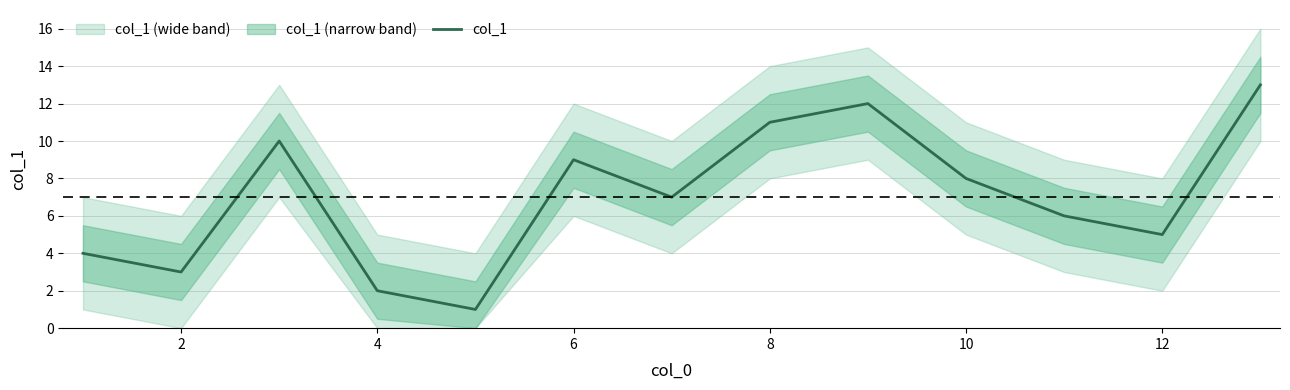

True or false: col_1 has a value of 1 at 2.

False